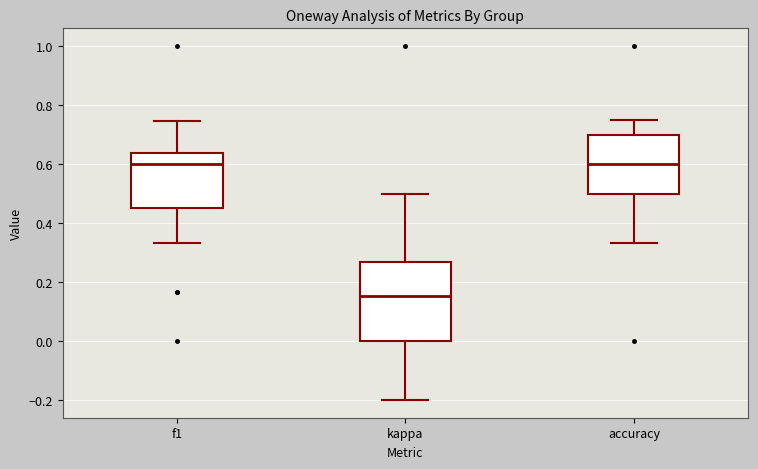

Which box's median line is the lowest?

kappa